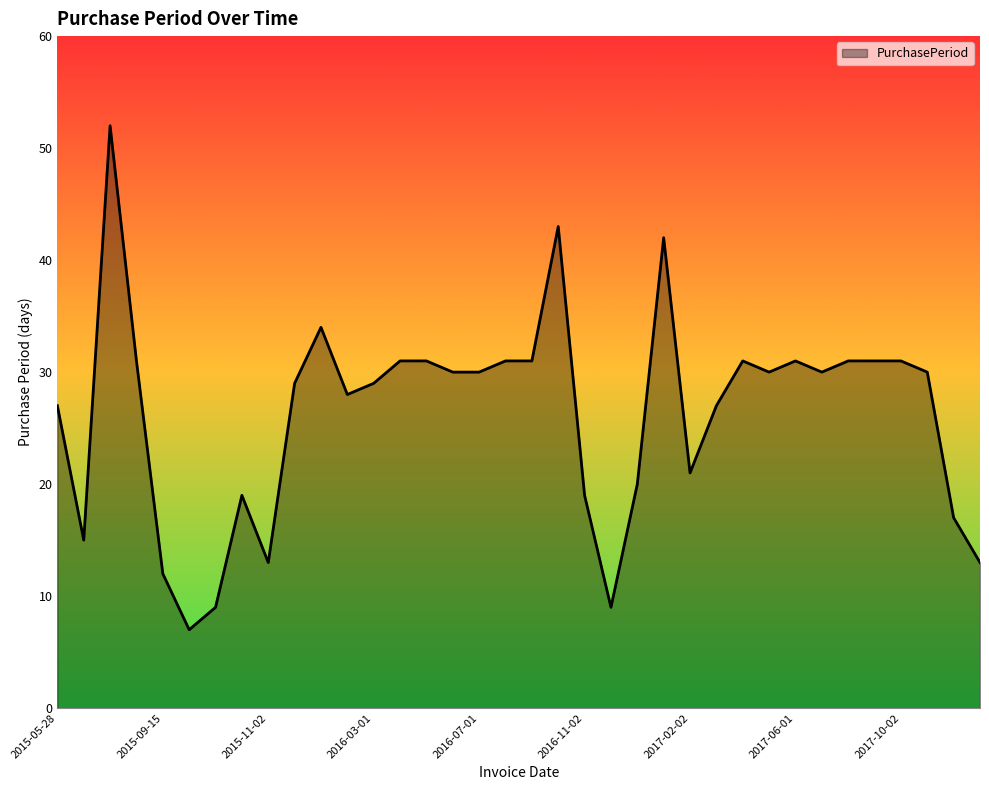

What is the difference between the maximum and minimum values?

45